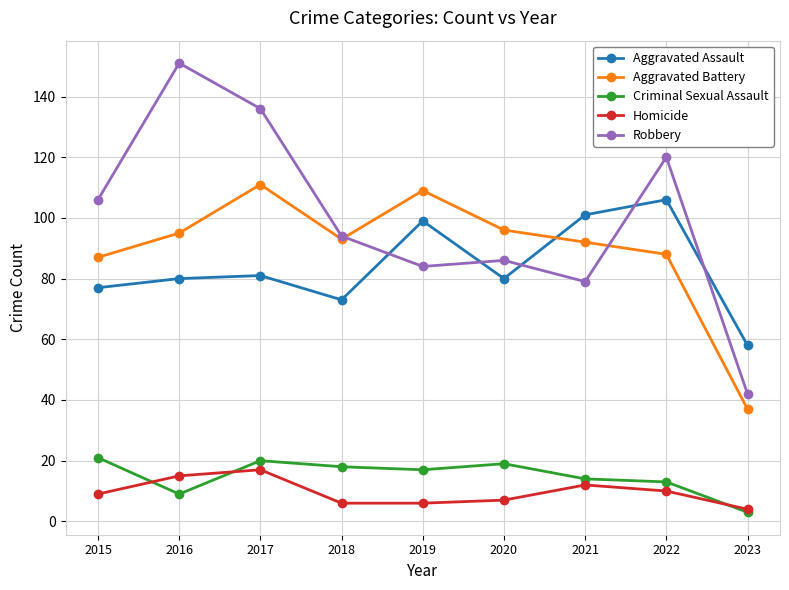

True or false: Robbery and Homicide intersect in this chart.

False